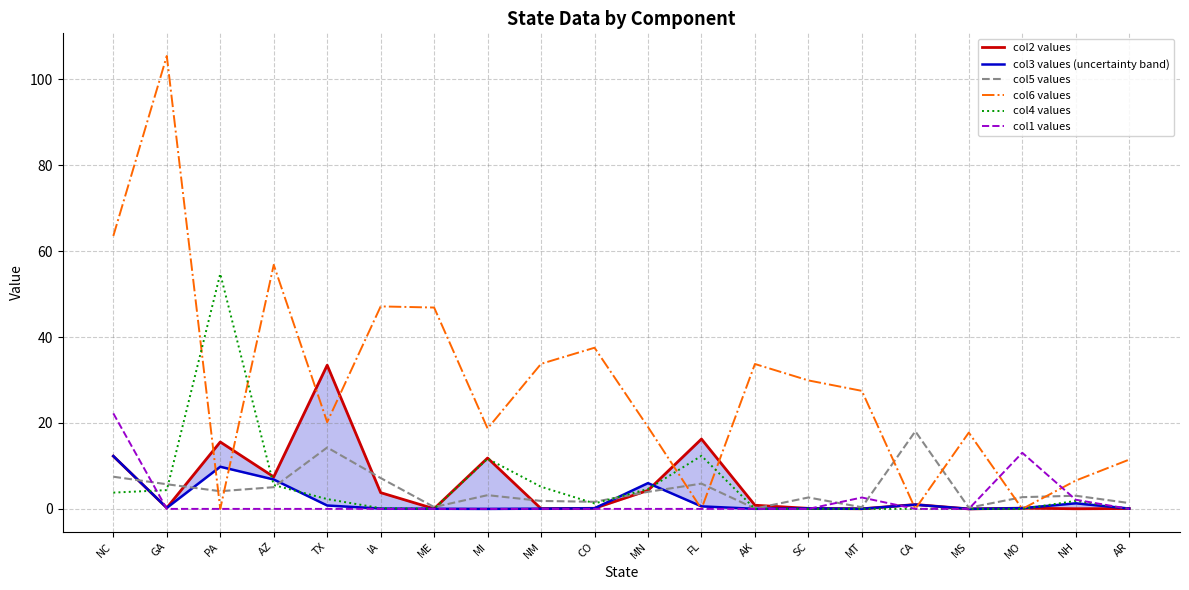

What is the spread (max minus min) of values at AR?

11.5